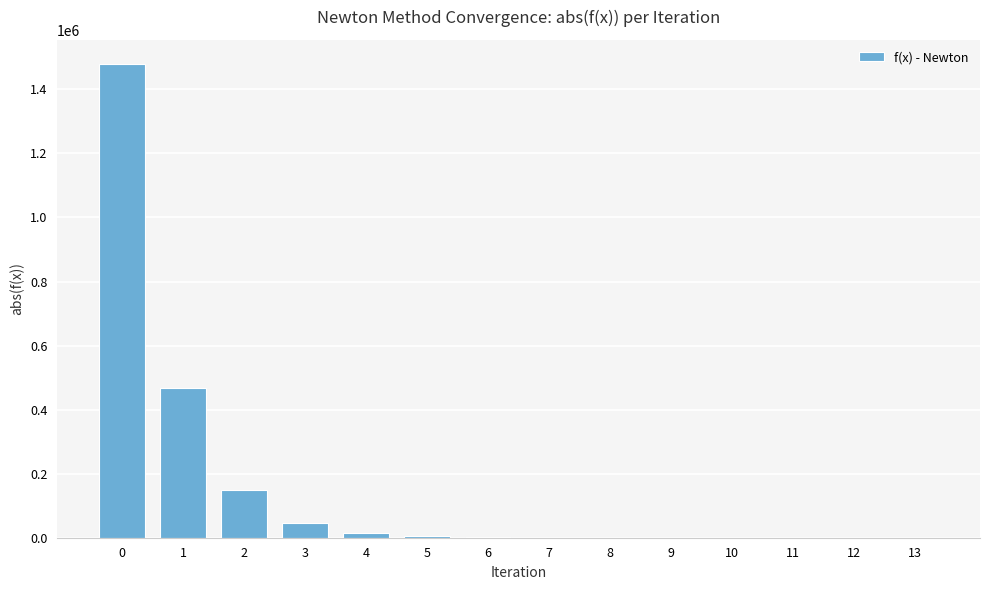

What is the maximum value shown in the chart?

1480439.0